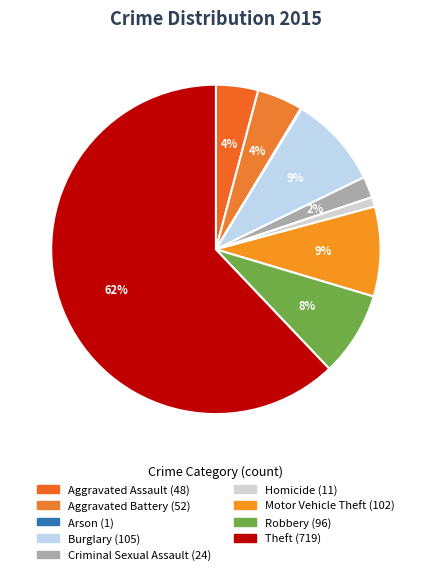

How many segments does this pie chart have?

9